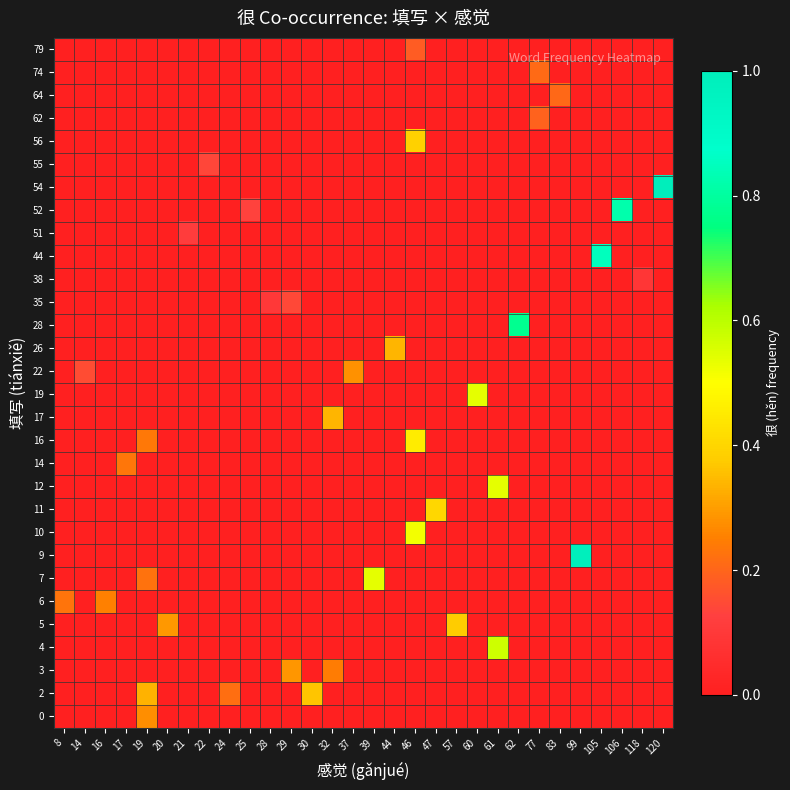

Rank the series by their maximum value, from highest to lowest.

54, 9, 44, 52, 28, 4, 19, 12, 7, 10, 16, 11, 56, 5, 2, 26, 17, 3, 22, 0, 6, 14, 74, 64, 62, 79, 35, 55, 51, 38